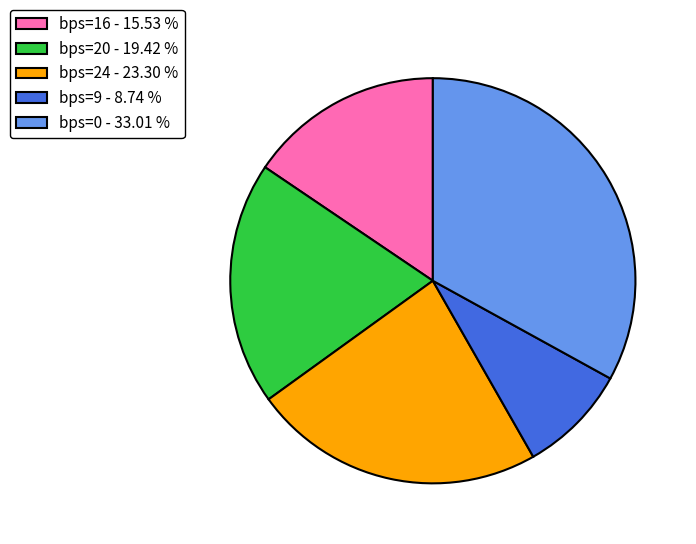

Which category has the biggest portion of the pie?

bps=0 - 33.01 %